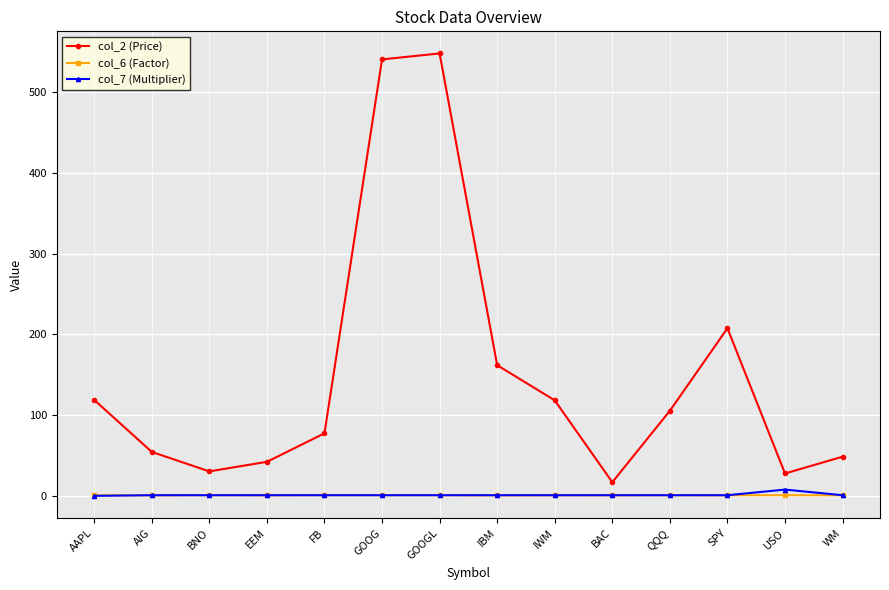

What position from the left is IWM?

9